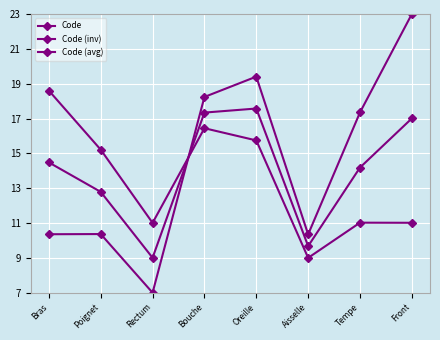

Reading right to left, what are all the values shown in this chart?

Code: Front=23.0	Tempe=17.4	Aisselle=10.3	Oreille=19.4	Bouche=18.2	Rectum=7.0	Poignet=10.4	Bras=10.4
Code (inv): Front=11.0	Tempe=11.0	Aisselle=9.0	Oreille=15.7	Bouche=16.4	Rectum=11.0	Poignet=15.2	Bras=18.6
Code (avg): Front=17.0	Tempe=14.2	Aisselle=9.7	Oreille=17.6	Bouche=17.3	Rectum=9.0	Poignet=12.8	Bras=14.5